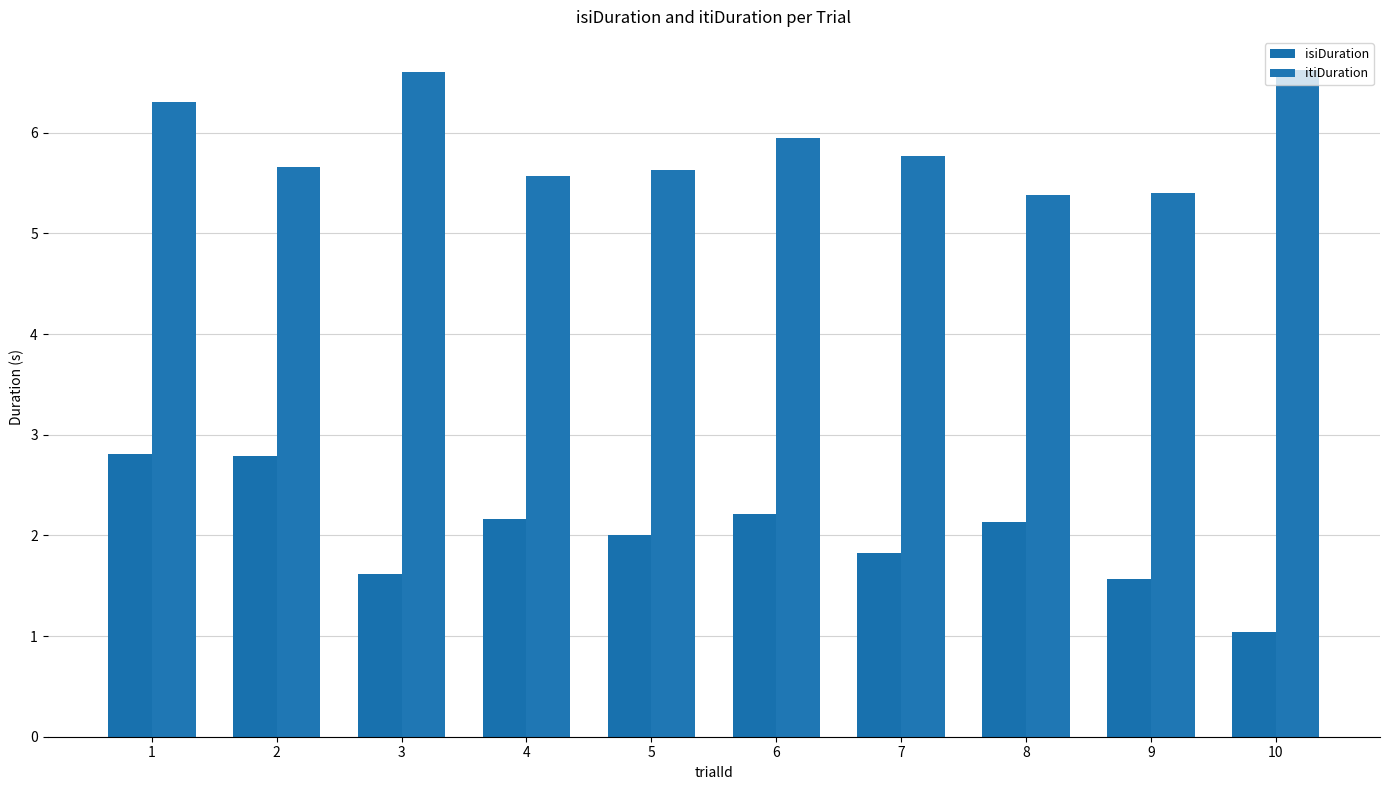

What is the minimum value for isiDuration?

1.0